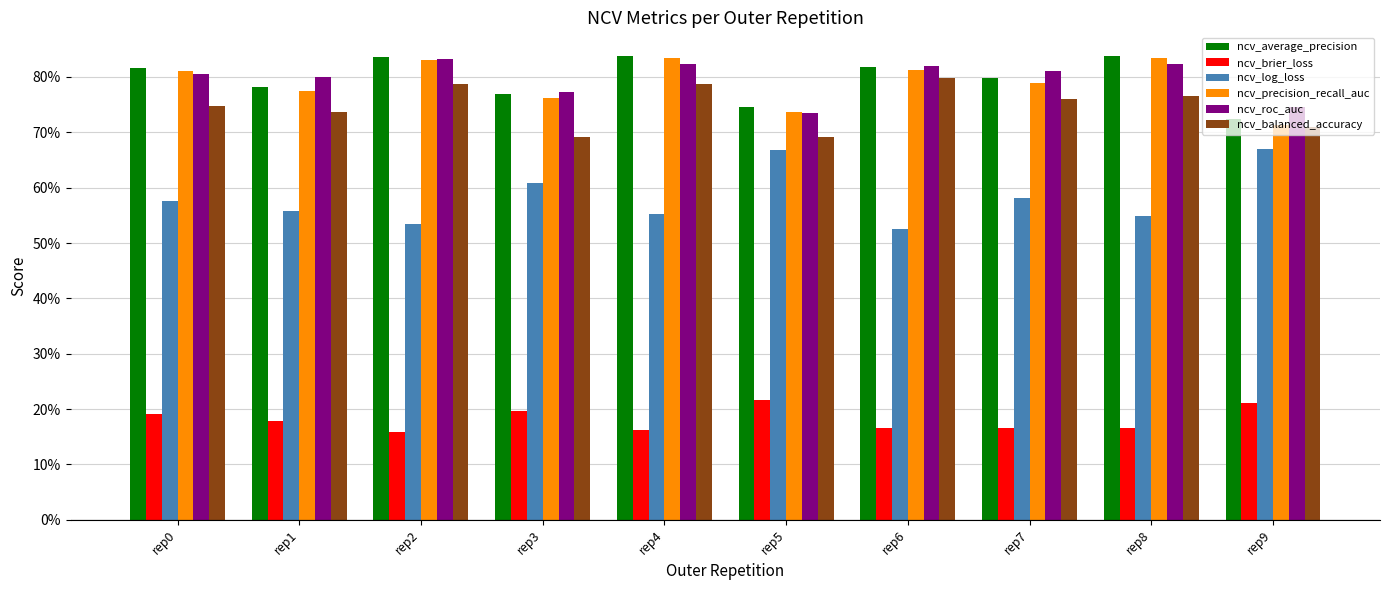

Reading right to left, transcribe all the data shown in this chart.

ncv_average_precision: 0.7	0.8	0.8	0.8	0.7	0.8	0.8	0.8	0.8	0.8
ncv_brier_loss: 0.2	0.2	0.2	0.2	0.2	0.2	0.2	0.2	0.2	0.2
ncv_log_loss: 0.7	0.5	0.6	0.5	0.7	0.6	0.6	0.5	0.6	0.6
ncv_precision_recall_auc: 0.7	0.8	0.8	0.8	0.7	0.8	0.8	0.8	0.8	0.8
ncv_roc_auc: 0.7	0.8	0.8	0.8	0.7	0.8	0.8	0.8	0.8	0.8
ncv_balanced_accuracy: 0.7	0.8	0.8	0.8	0.7	0.8	0.7	0.8	0.7	0.7